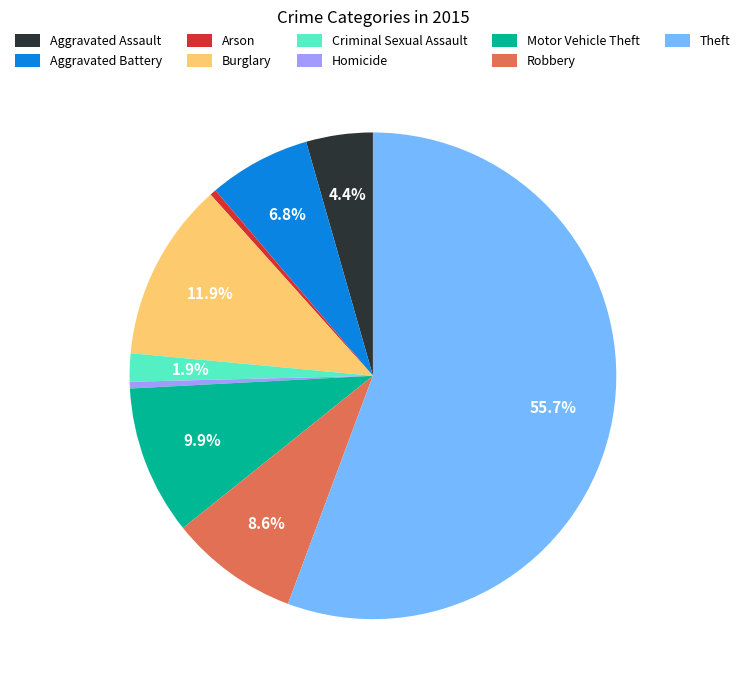

How many slices are in this pie chart?

9